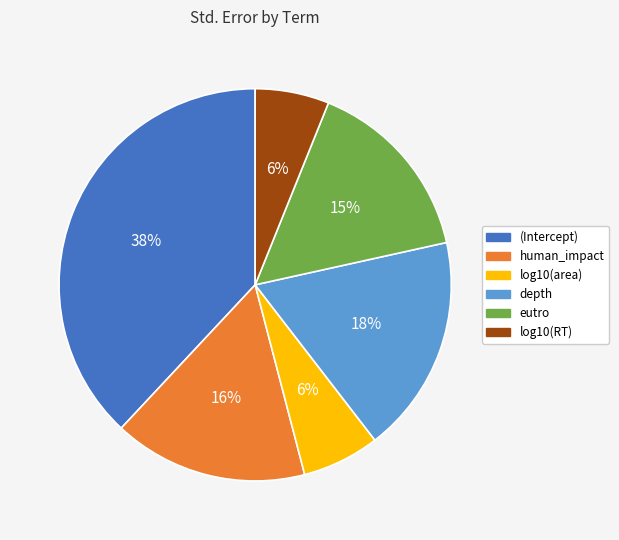

Do human_impact and log10(RT) together represent more than half of the pie?

No